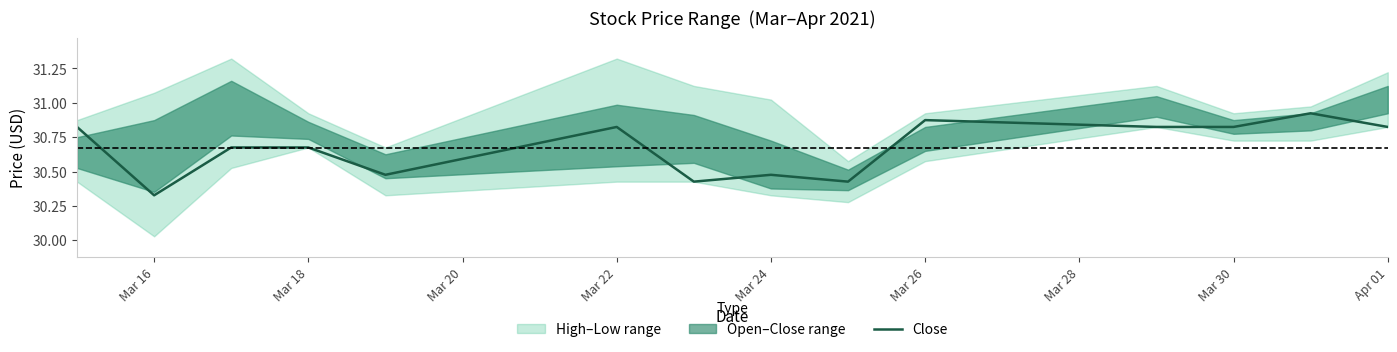

What is the sum of all values?

429.4